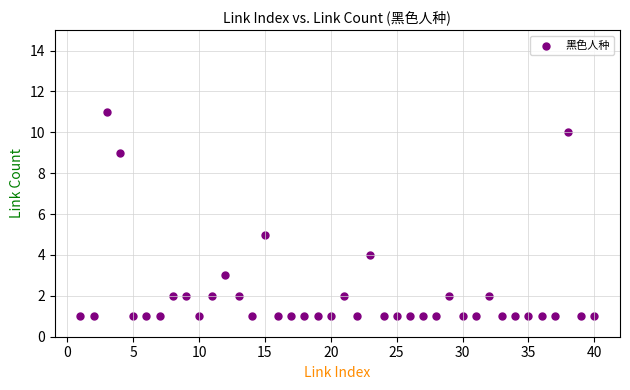

What Y value in the scatter plot is closest to 6?

5